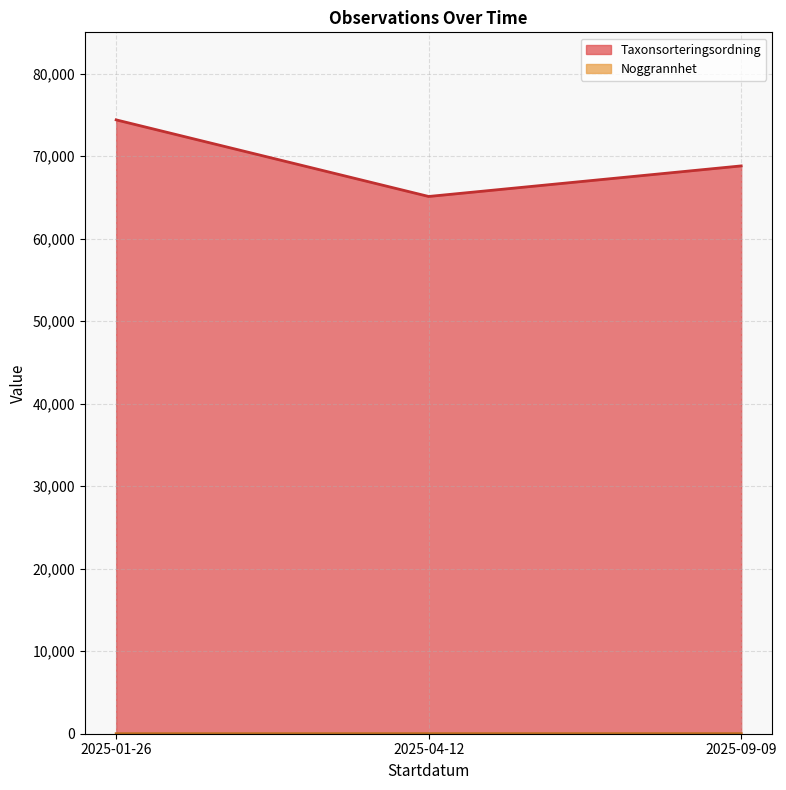

Which series has the largest range (max minus min)?

Taxonsorteringsordning